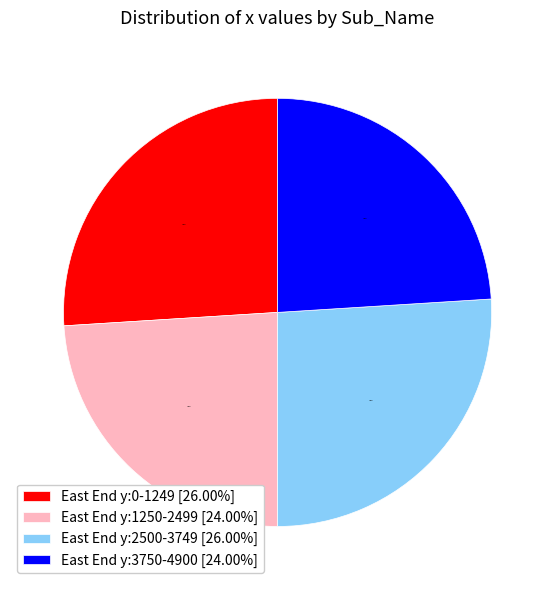

Does East End y:3750-4900 [24.00%] account for over 50% of the chart?

No